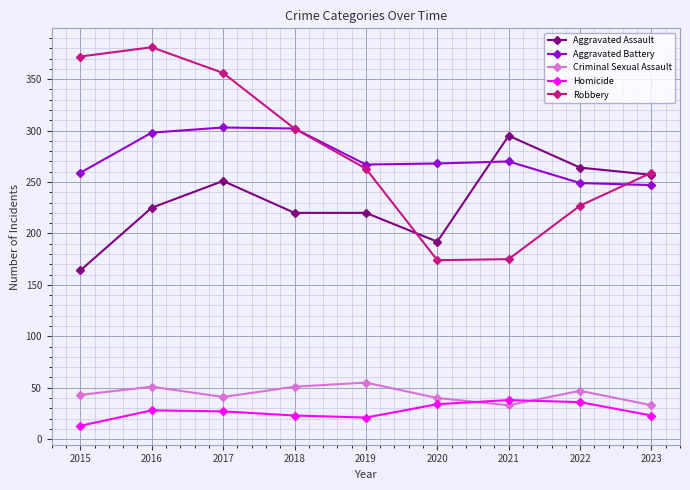

True or false: Aggravated Battery and Homicide cross at least once.

False